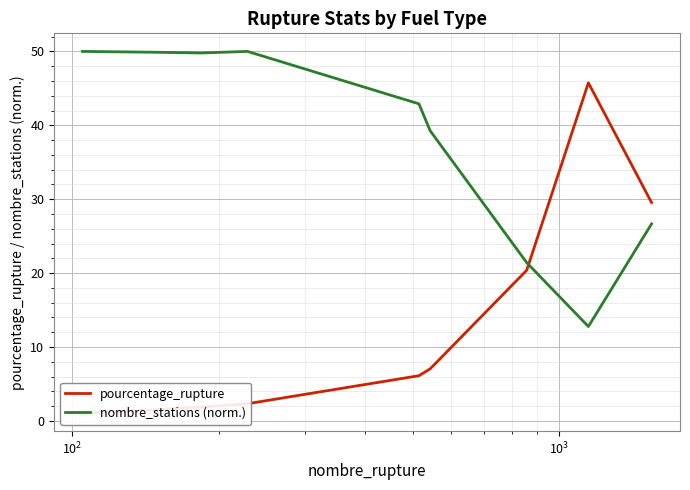

Which series has the largest total across all categories?

nombre_stations (norm.)